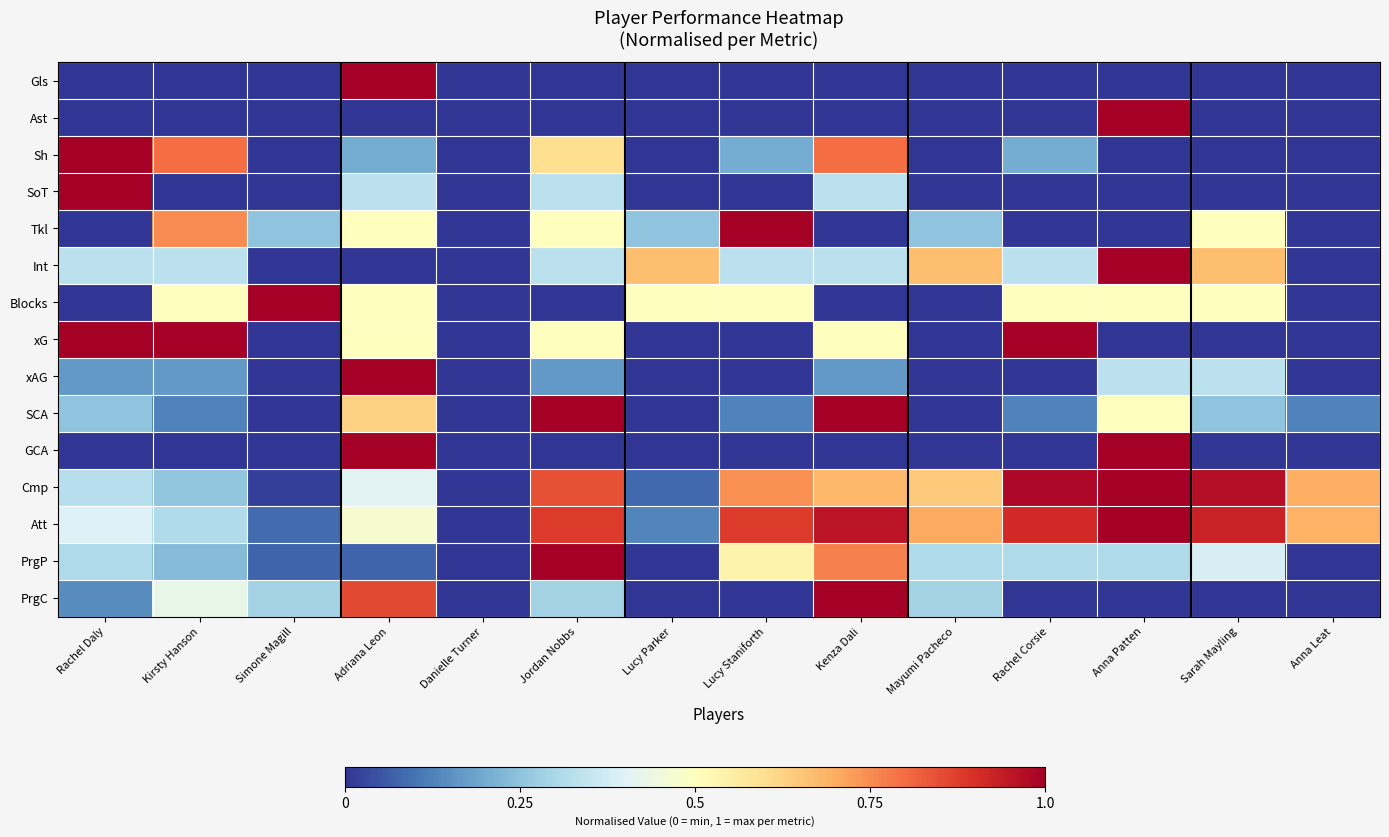

At which category does the chart reach its minimum across all series?

Rachel Daly